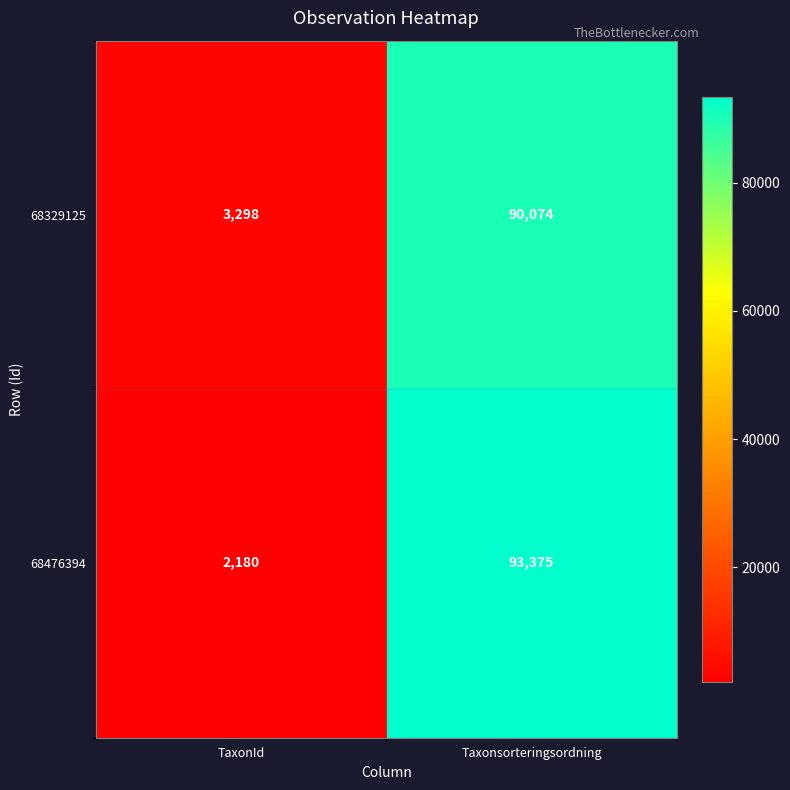

Which series has the largest range (max minus min)?

68476394